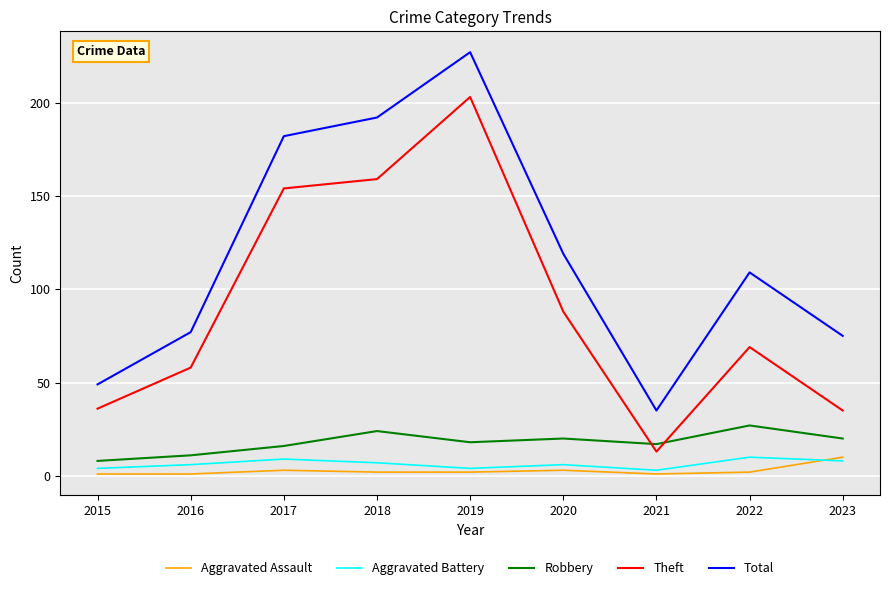

In Total, how many points are higher than both neighbors (excluding endpoints)?

2